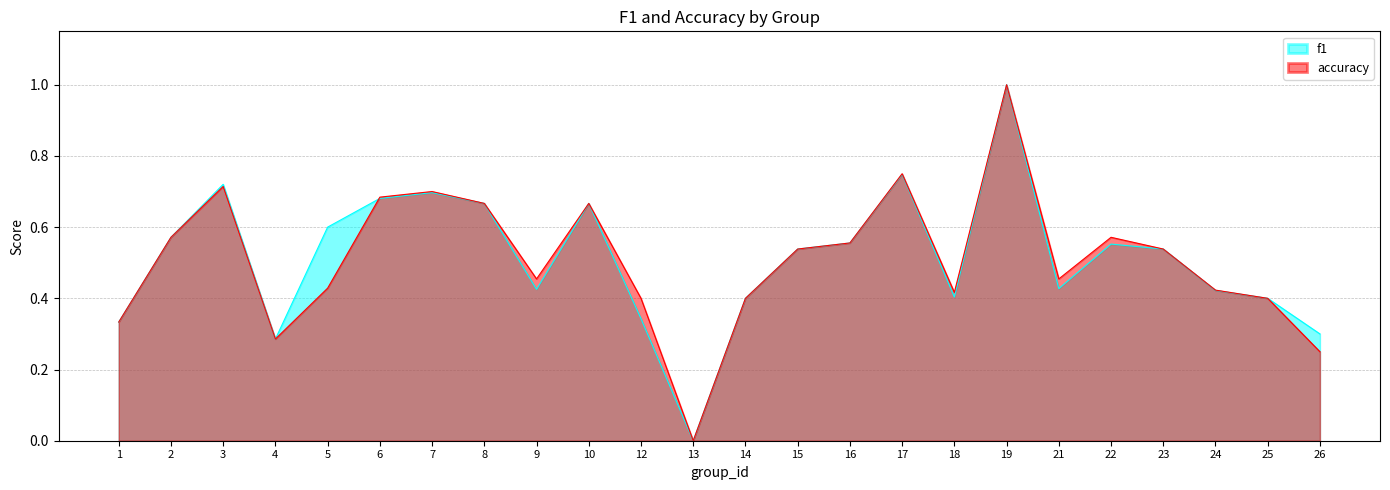

Which category has the highest value in the accuracy series?

19